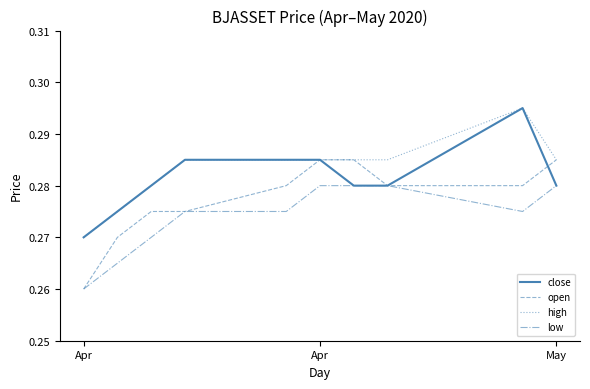

True or false: low and high cross at least once.

False